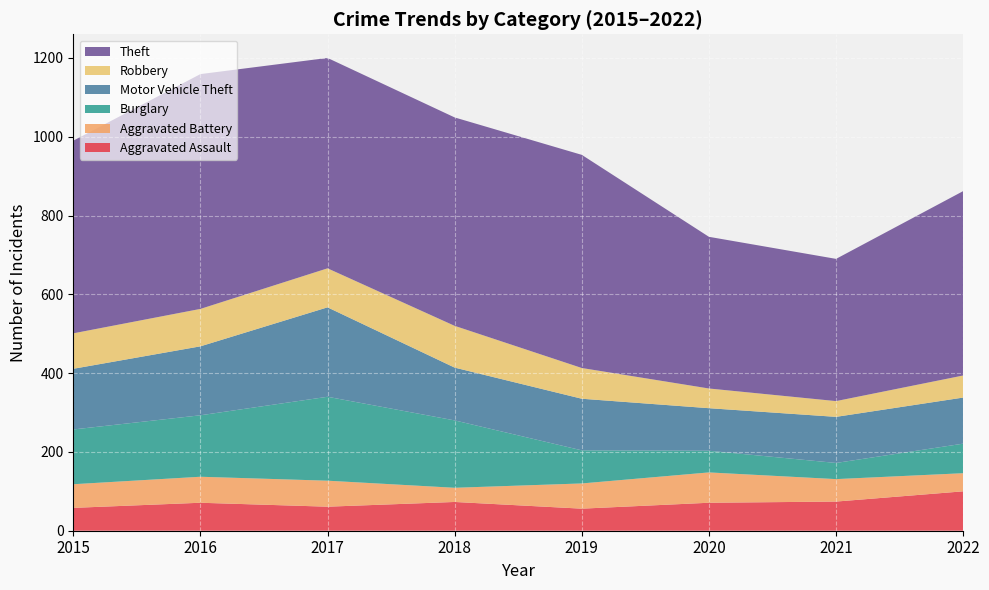

Reading left to right, what are all the values shown in this chart?

Aggravated Assault: 58	71	61	73	56	71	74	100
Aggravated Battery: 60	66	66	36	64	77	57	46
Burglary: 139	156	213	171	84	55	41	75
Motor Vehicle Theft: 154	175	227	134	131	108	117	117
Robbery: 90	95	99	106	78	50	40	56
Theft: 489	596	534	529	541	385	361	468